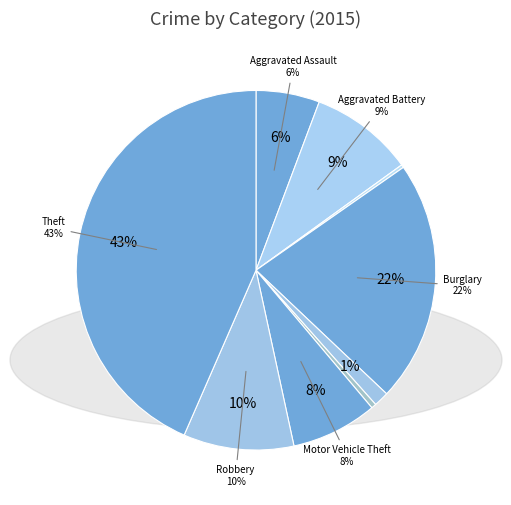

True or false: Theft accounts for 38% of the total.

False